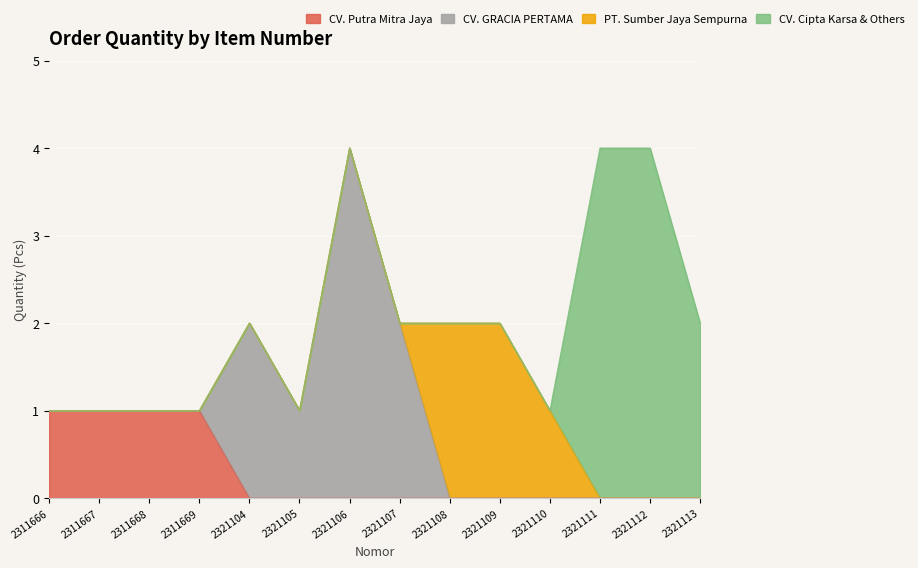

List the series in order of their overall mean, highest first.

CV. Cipta Karsa & Others, CV. GRACIA PERTAMA, PT. Sumber Jaya Sempurna, CV. Putra Mitra Jaya